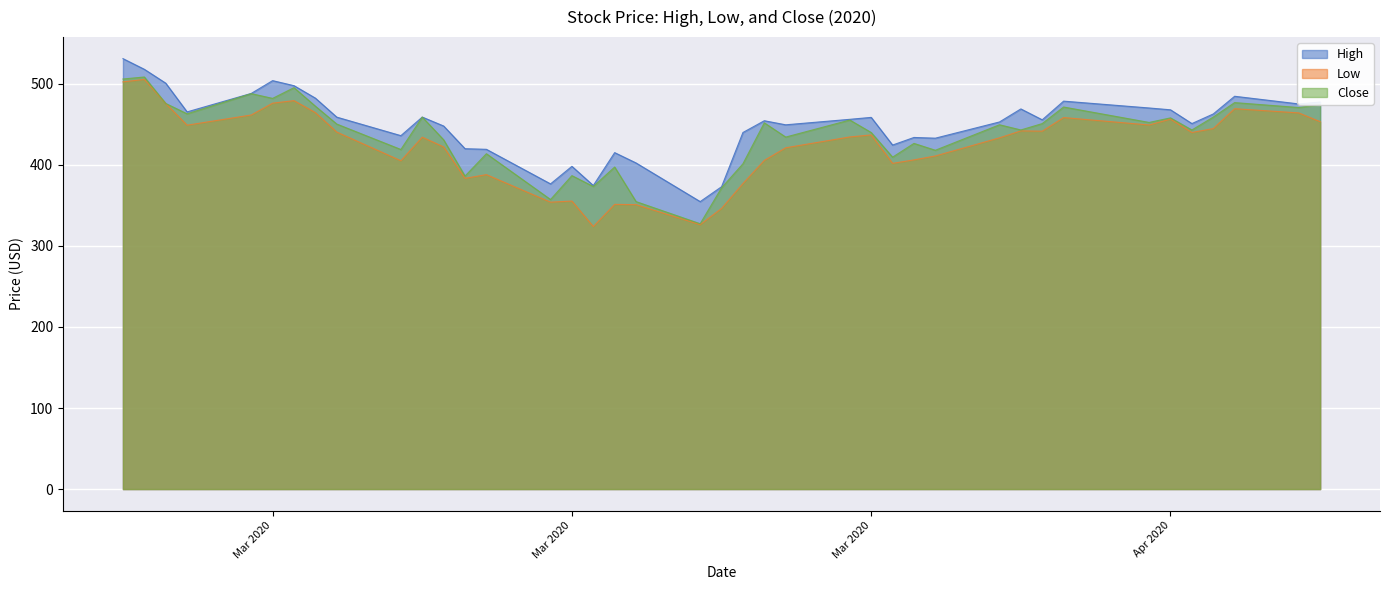

Reading left to right, extract all data points from this chart.

High: 531.1	518.0	500.9	465.4	488.2	504.0	497.8	482.4	459.0	436.1	459.0	448.0	420.0	419.2	376.6	398.2	374.6	415.1	402.4	354.7	373.1	440.0	454.5	449.5	456.2	458.6	424.5	433.9	433.0	453.0	469.1	455.6	478.7	470.2	468.0	451.0	462.9	484.7	475.2	477.6
Low: 502.5	505.5	475.8	449.0	461.6	476.2	479.3	464.6	440.5	405.1	434.2	422.2	383.4	388.0	354.0	355.4	324.0	351.3	351.0	326.3	346.3	377.0	405.6	421.1	434.5	437.0	401.9	406.2	411.0	433.4	442.0	441.6	458.4	449.2	456.5	440.0	444.8	469.4	464.1	453.3
Close: 506.0	508.5	475.8	463.0	487.9	482.1	495.3	472.5	450.4	419.0	459.0	431.0	386.2	413.8	357.3	386.8	373.4	397.4	354.7	327.4	371.7	401.4	451.9	434.3	455.4	440.0	409.5	426.5	418.1	449.5	443.1	451.0	471.4	452.4	458.0	443.1	459.0	476.9	470.8	474.4